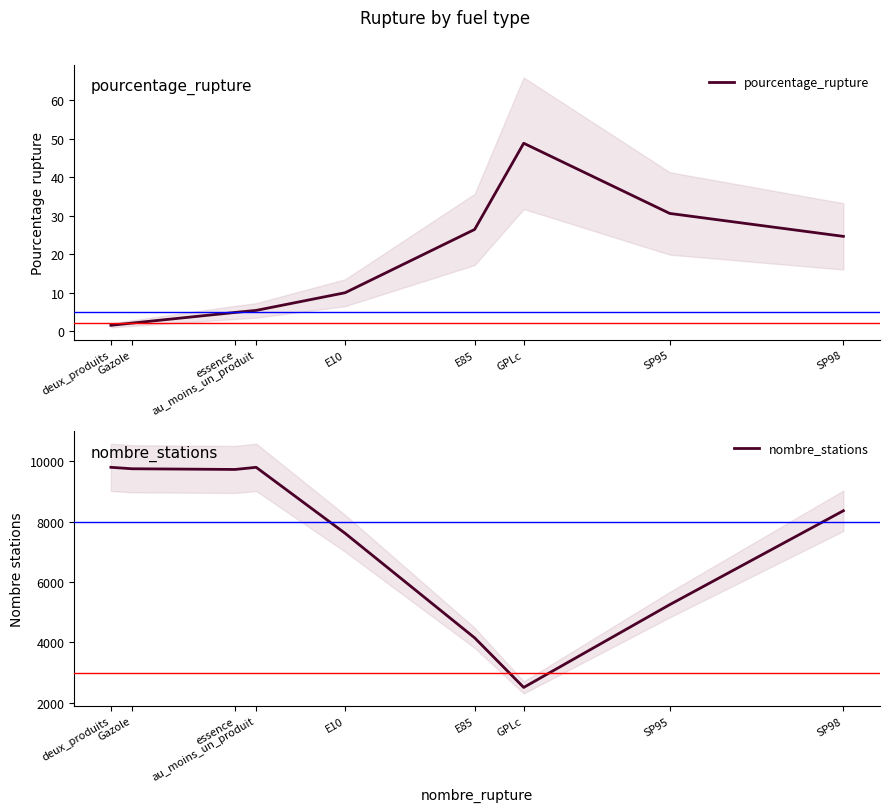

Which category has the highest value across all series?

deux_produits